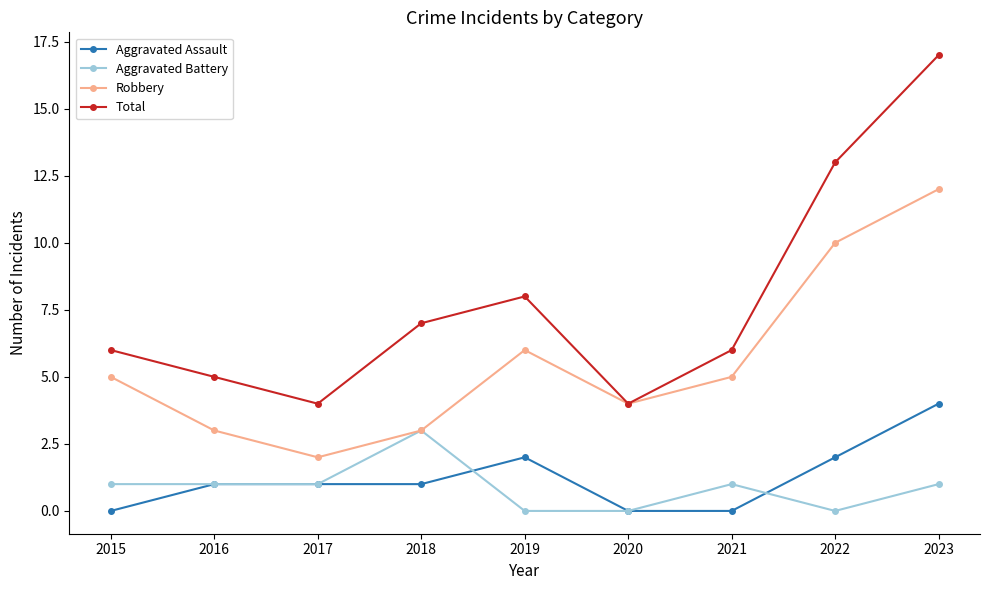

True or false: Robbery and Aggravated Assault cross at least once.

False